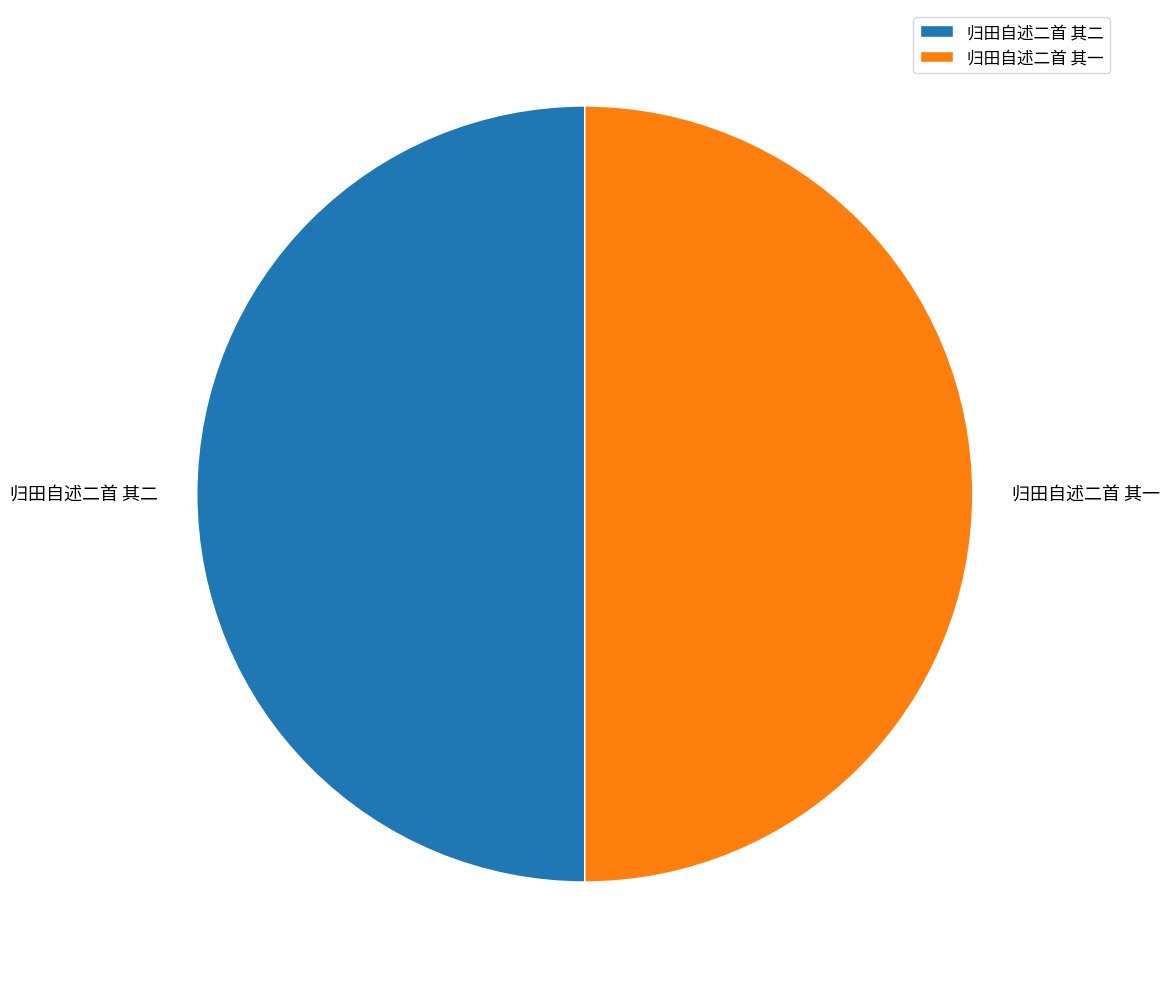

How many slices are in this pie chart?

2